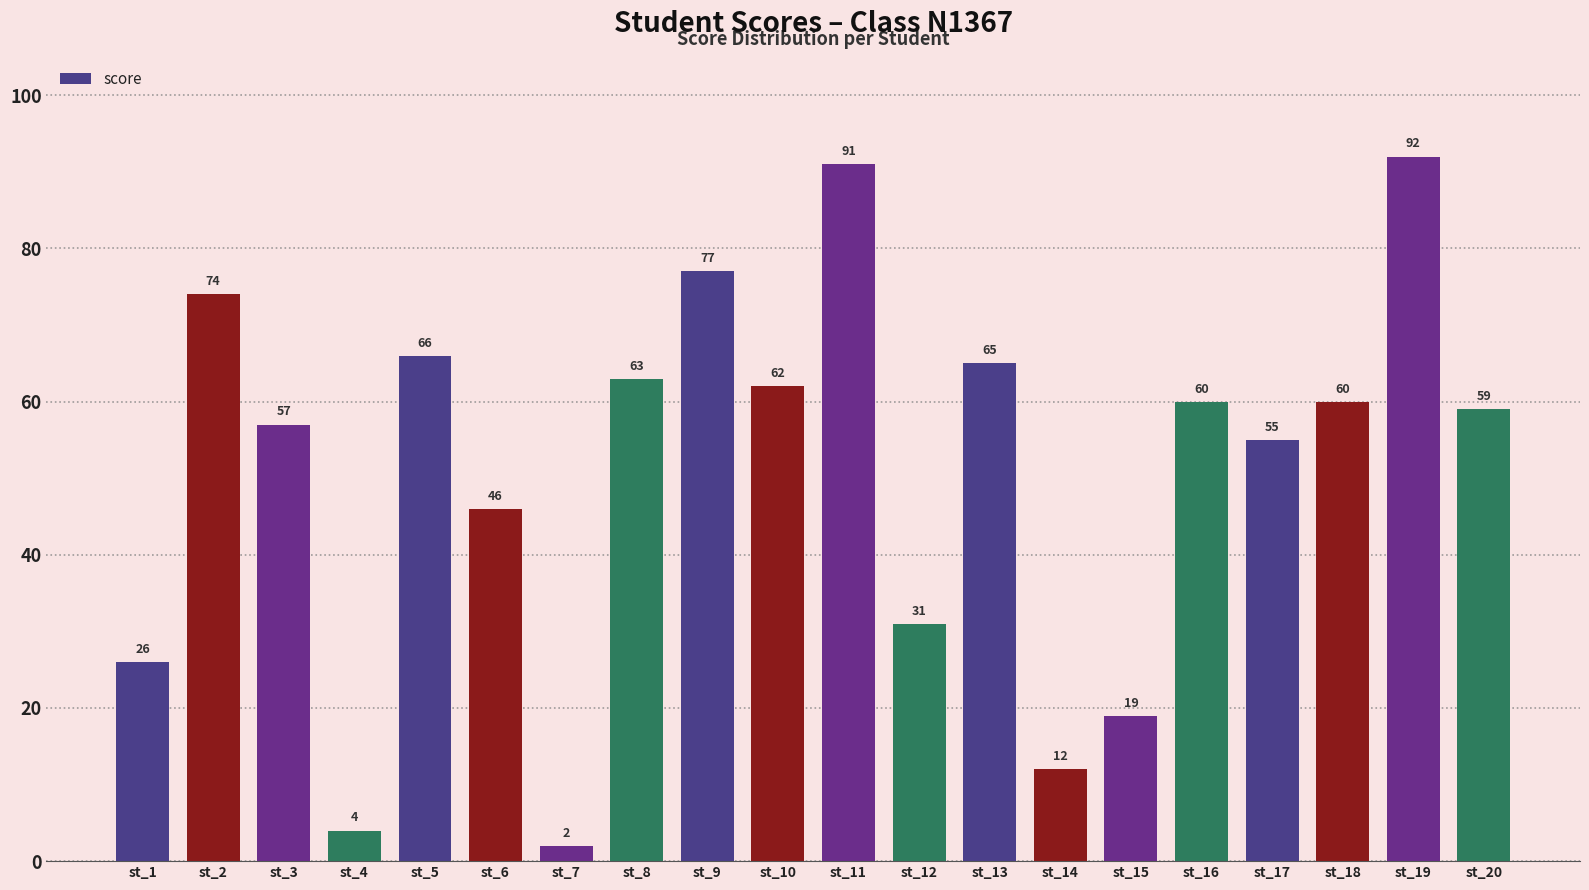

Reading left to right, transcribe all the data shown in this chart.

st_1=26	st_2=74	st_3=57	st_4=4	st_5=66	st_6=46	st_7=2	st_8=63	st_9=77	st_10=62	st_11=91	st_12=31	st_13=65	st_14=12	st_15=19	st_16=60	st_17=55	st_18=60	st_19=92	st_20=59